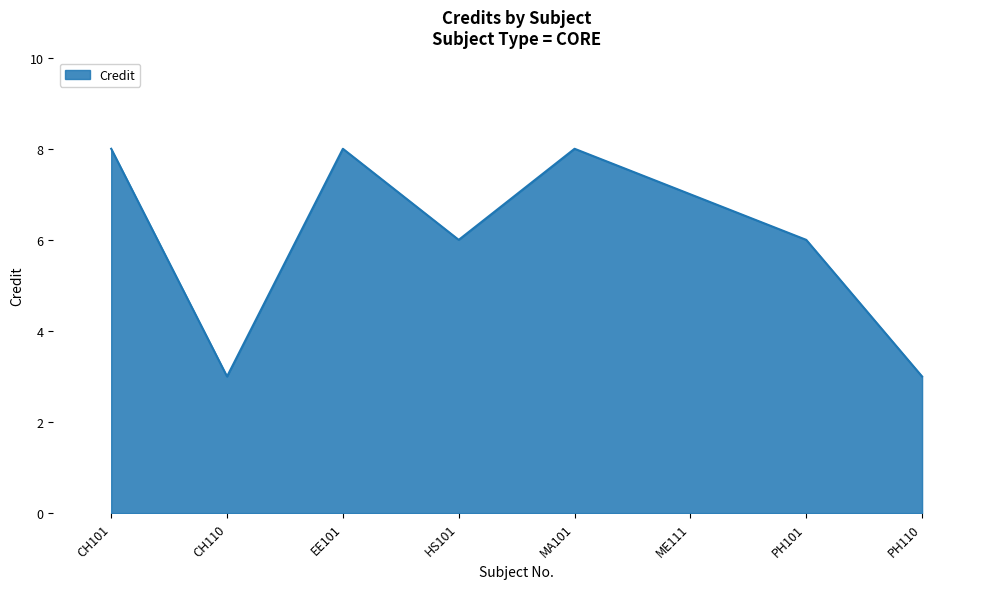

What position from the left is ME111?

6